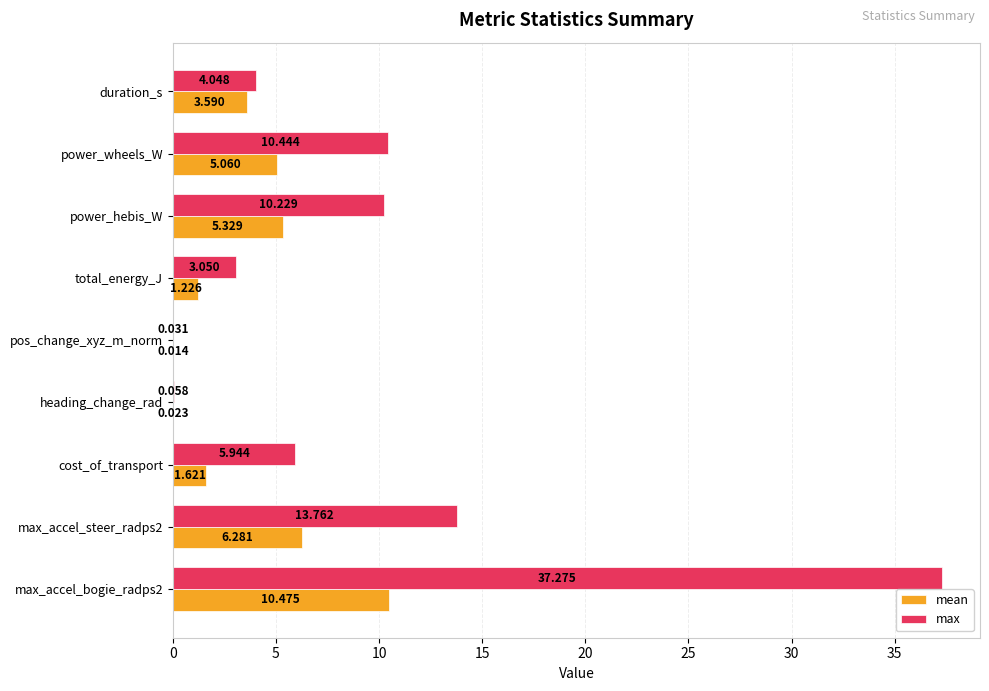

At which category does the chart reach its peak across all series?

max_accel_bogie_radps2